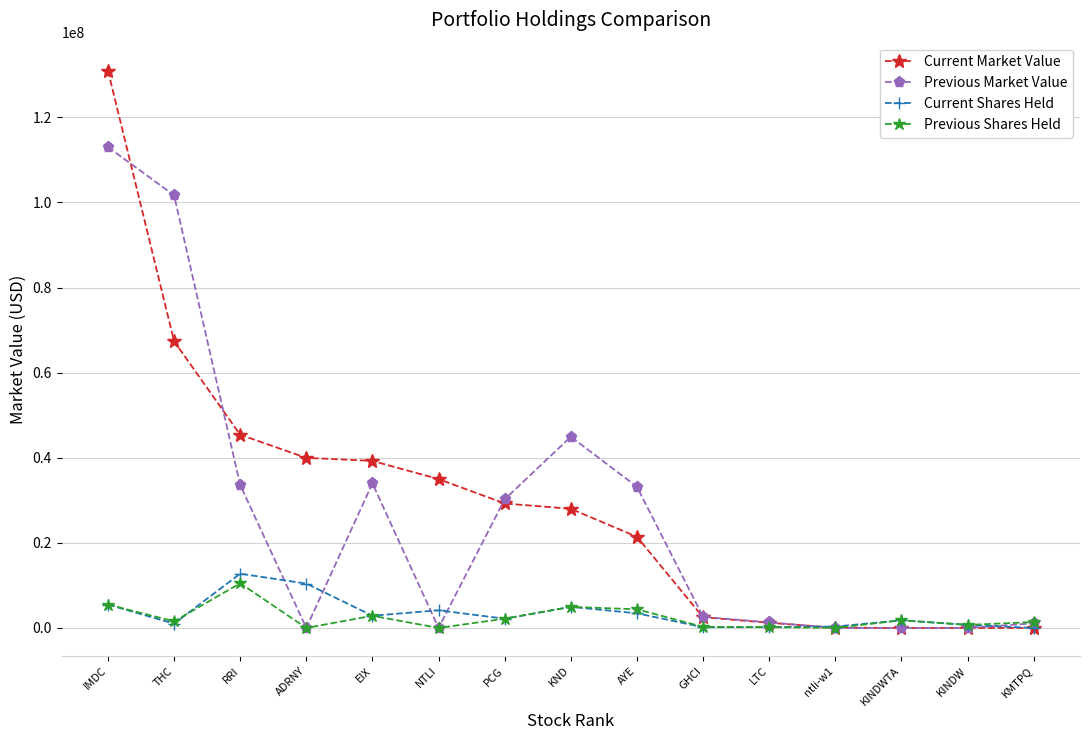

What is the difference between the maximum and minimum values in the Current Market Value series?

130996000.0